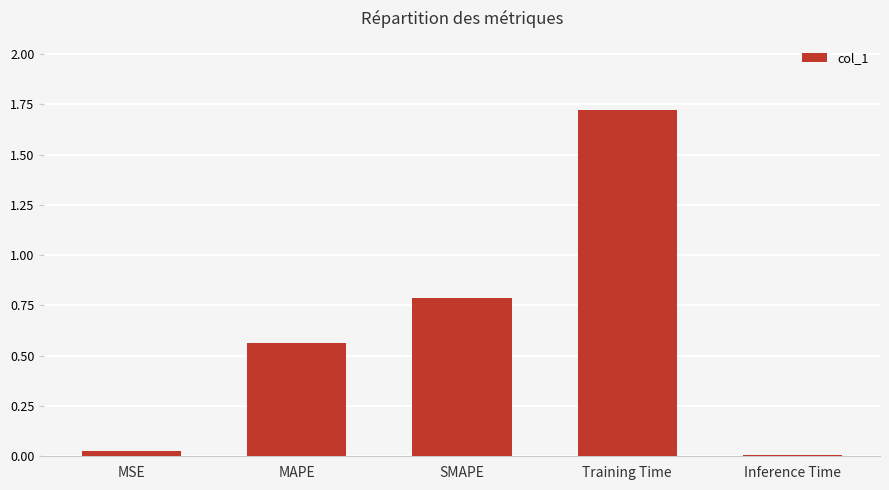

How many bars are there in total?

5